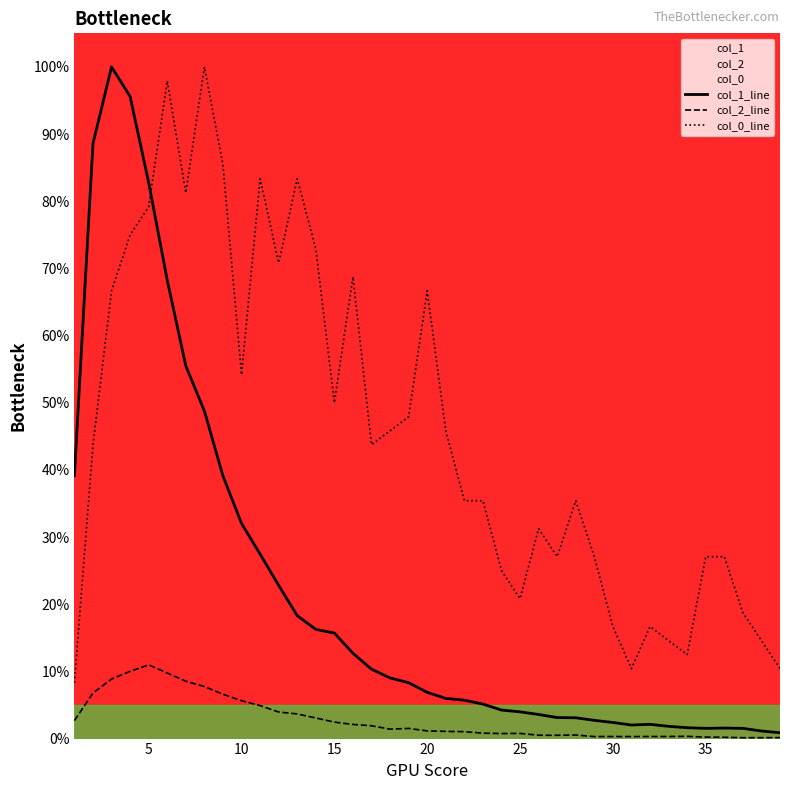

Rank the series by their maximum value, from highest to lowest.

col_1_line, col_0_line, col_2_line